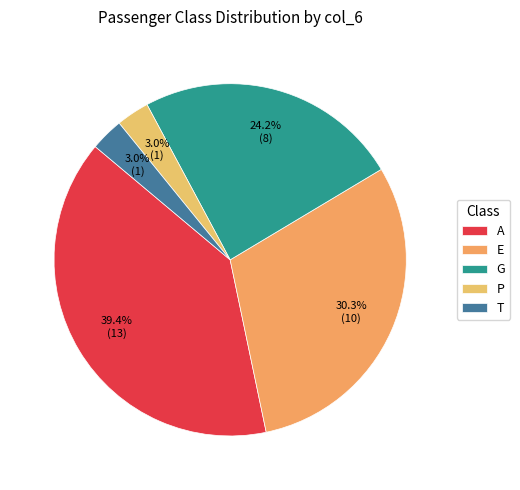

True or false: G accounts for 14% of the total.

False